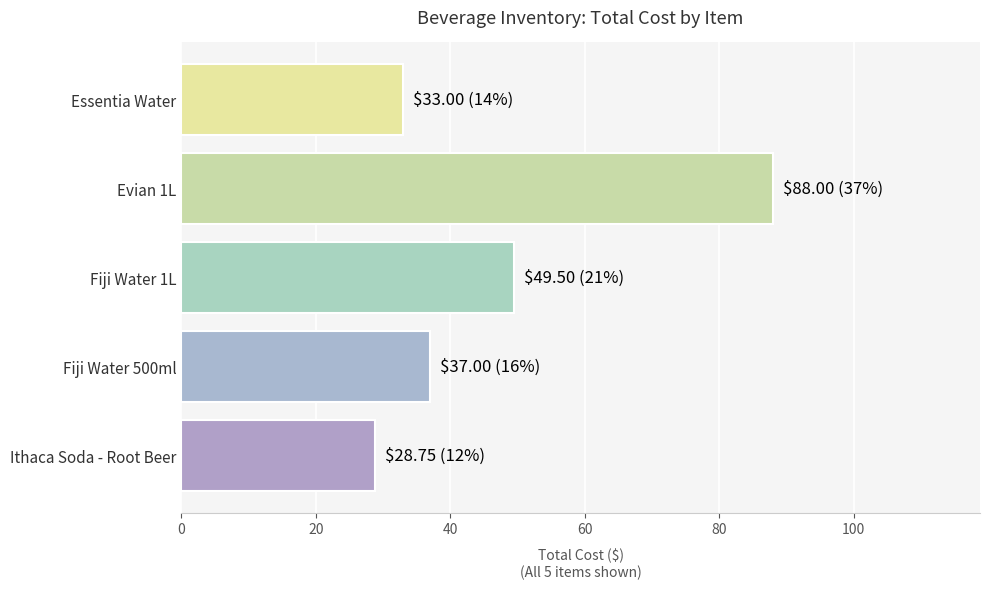

What is the difference between the values at Essentia Water and Fiji Water 1L?

16.5